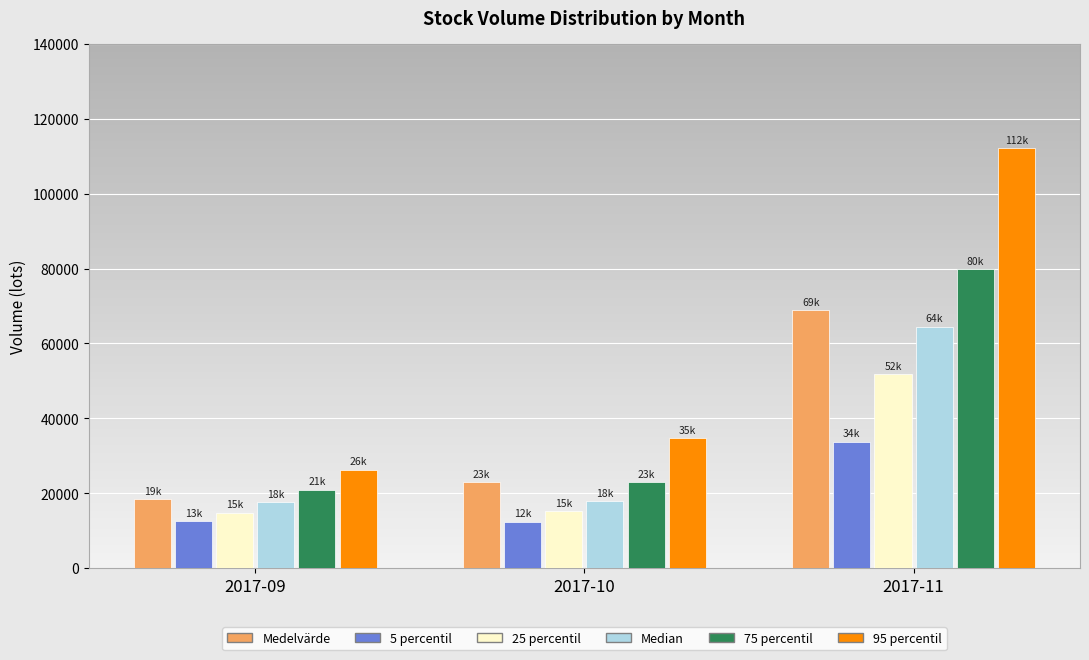

Which series has the largest total across all categories?

95 percentil